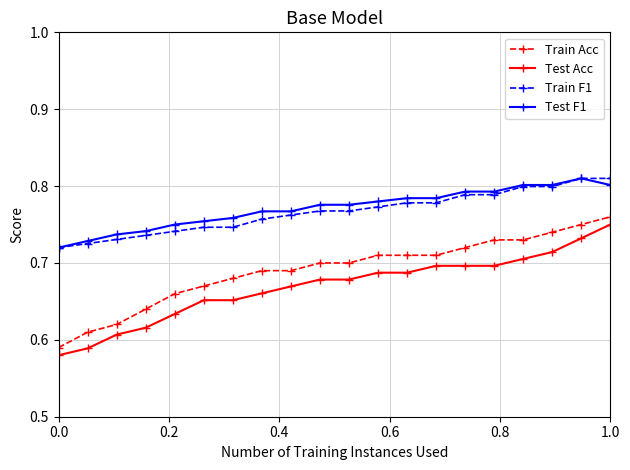

True or false: Test F1 has more than 0 points higher than both neighbors.

True